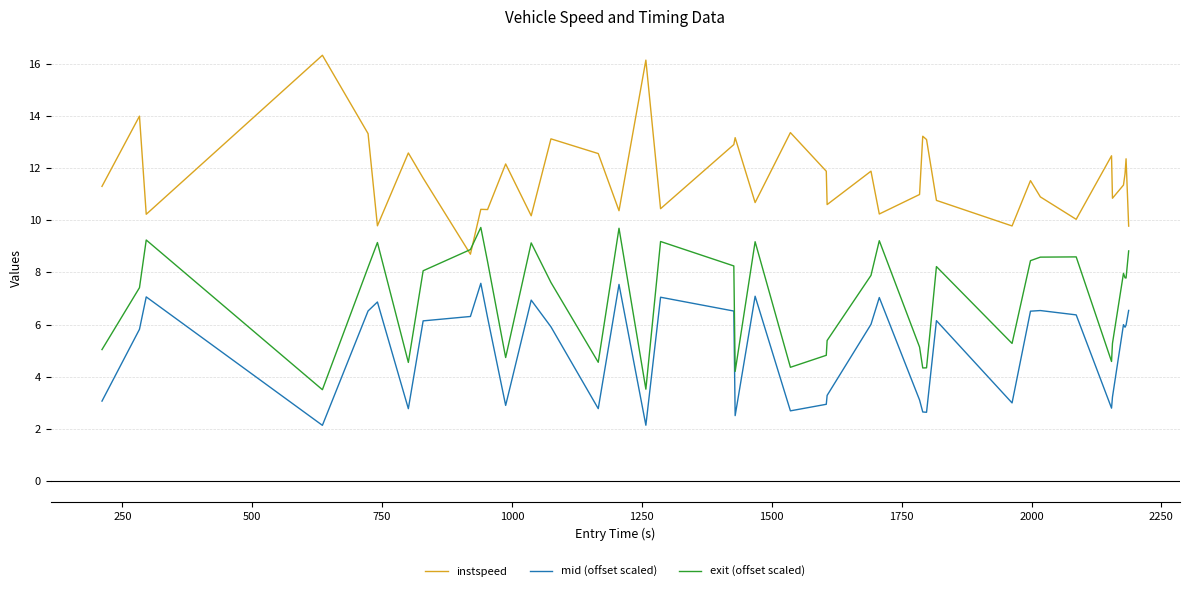

Which series has the largest total across all categories?

instspeed